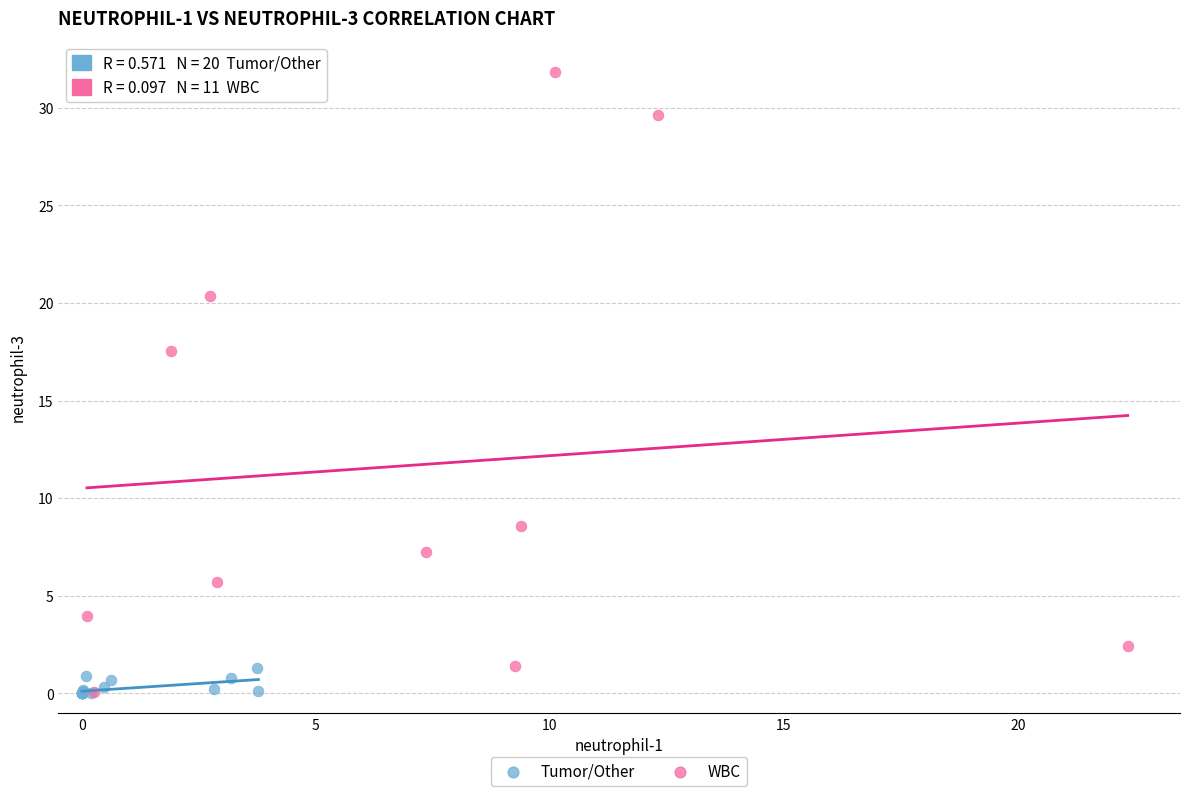

Which series has the widest spread of Y values?

WBC